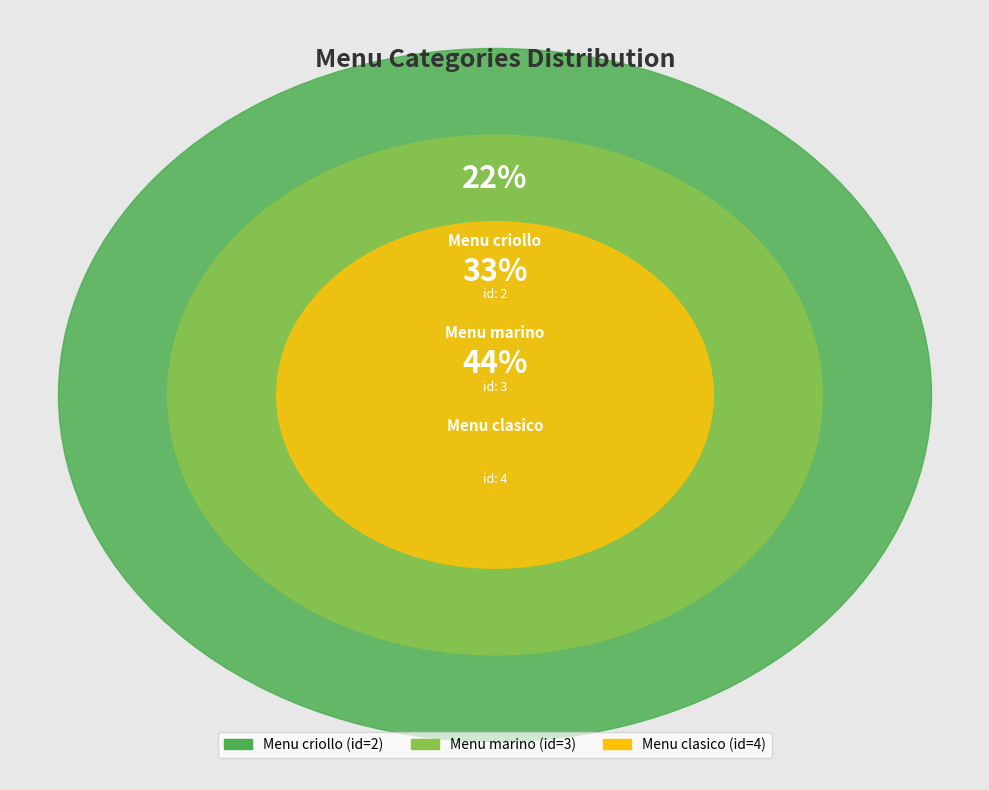

What is the total percentage of Menu clasico and Menu criollo?

66.7%